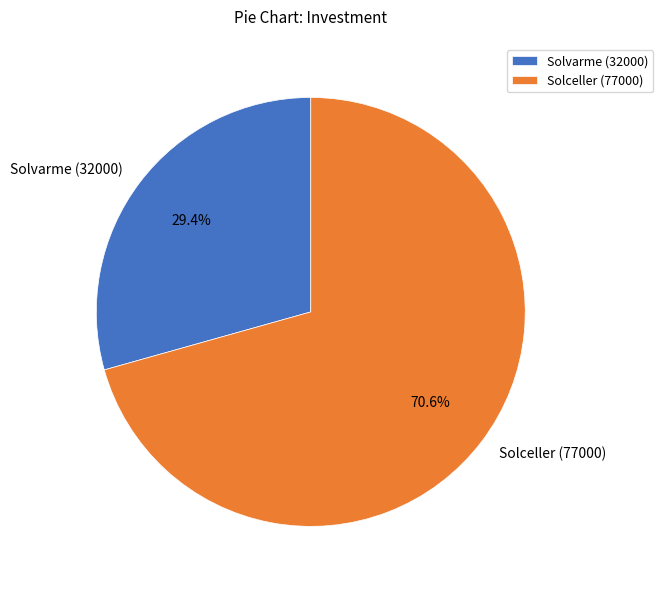

Is Solceller (77000) the majority of the pie?

Yes